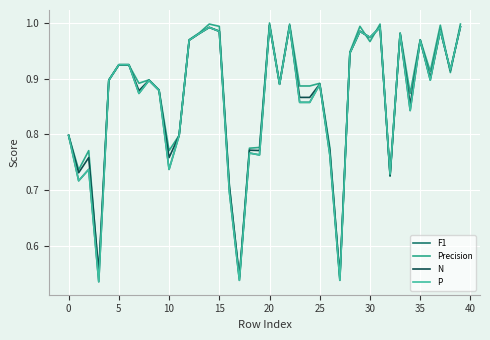

Does the chart display data point markers on the line(s)?

No